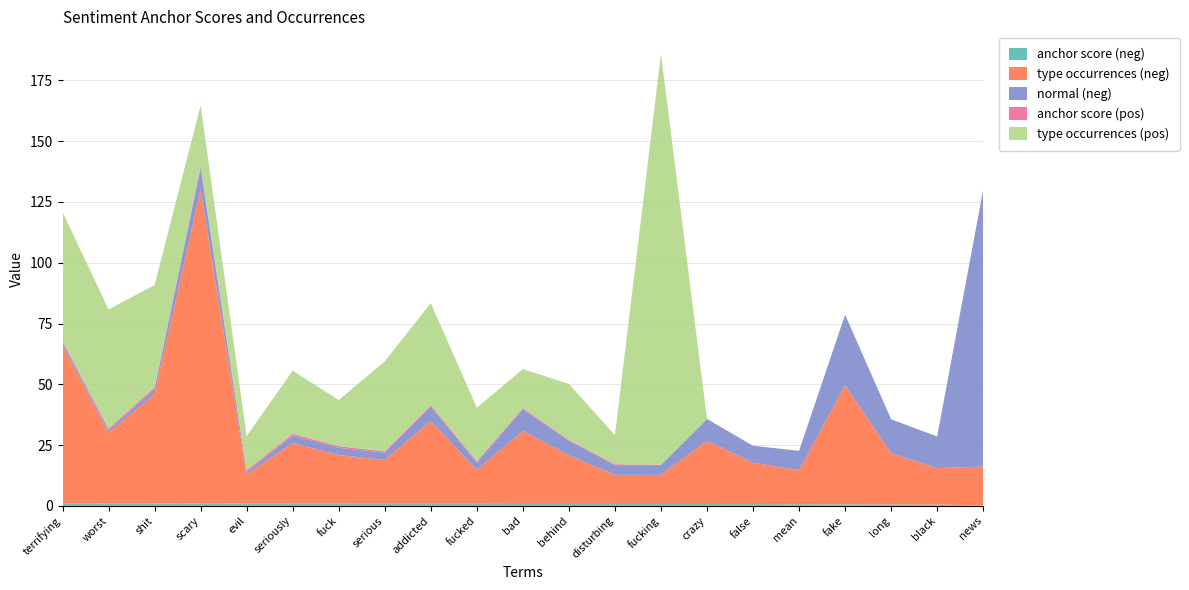

Reading right to left, transcribe all the data shown in this chart.

anchor score (neg): 0.1	0.5	0.6	0.6	0.6	0.7	0.7	0.8	0.8	0.8	0.8	0.8	0.8	0.9	0.9	0.9	0.9	0.9	1.0	1.0	1.0
type occurrences (neg): 16.0	15.0	21.0	49.0	14.0	17.0	26.0	12.0	12.0	20.0	30.0	14.0	34.0	18.0	20.0	25.0	12.0	129.0	45.0	29.0	65.0
normal (neg): 114.0	13.0	14.0	29.0	8.0	7.0	9.0	4.0	4.0	6.0	9.0	3.0	6.0	3.0	3.0	3.0	1.0	9.0	2.0	1.0	1.0
anchor score (pos): 0.0	0.0	0.0	0.0	0.0	0.0	0.0	0.2	0.4	0.4	0.5	0.5	0.6	0.6	0.7	0.7	0.8	0.8	0.8	0.9	0.9
type occurrences (pos): 0.0	0.0	0.0	0.0	0.0	0.0	0.0	169.0	12.0	23.0	16.0	22.0	42.0	37.0	19.0	26.0	14.0	25.0	42.0	49.0	53.0